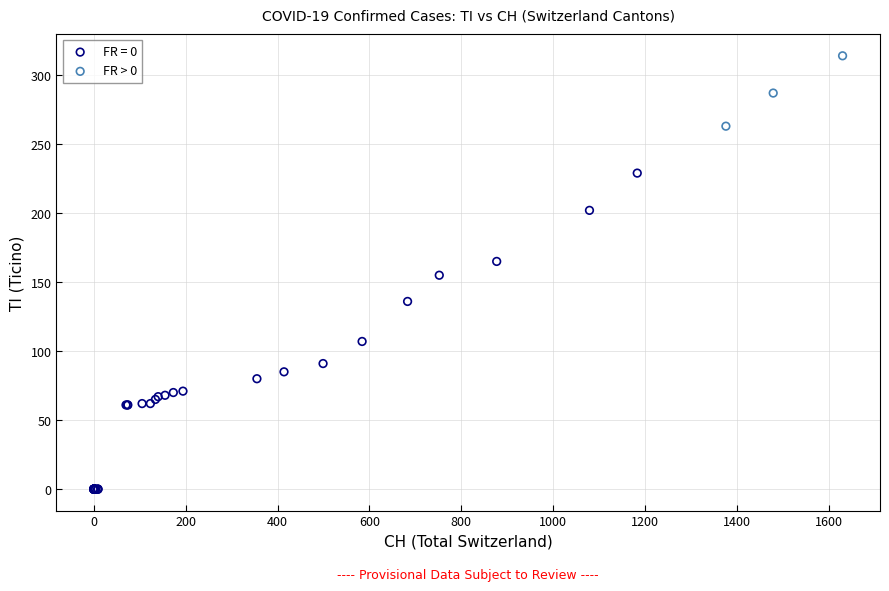

Which series has the widest spread of Y values?

FR = 0